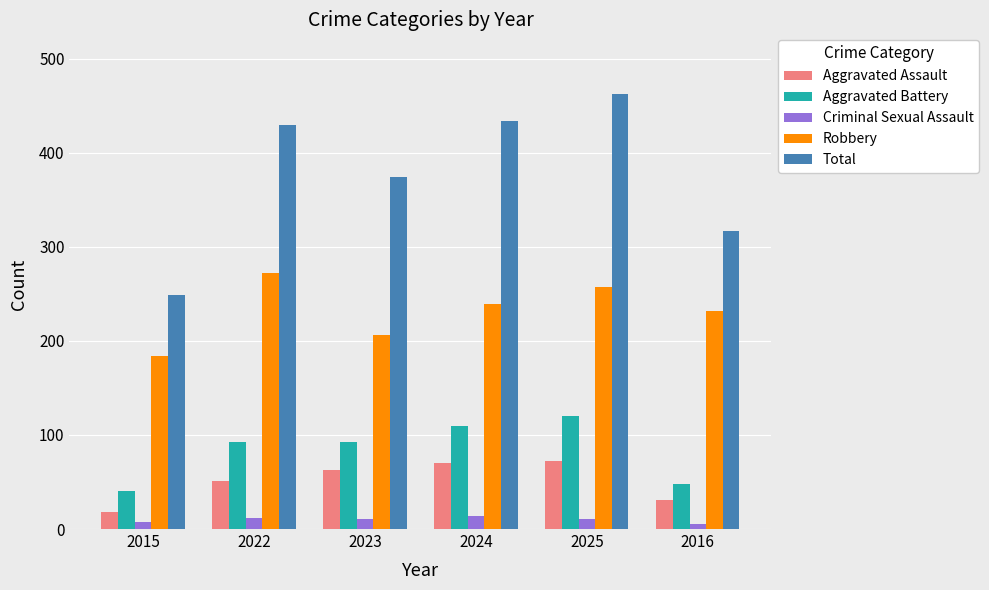

What is the difference between the highest and lowest values at 2022?

418